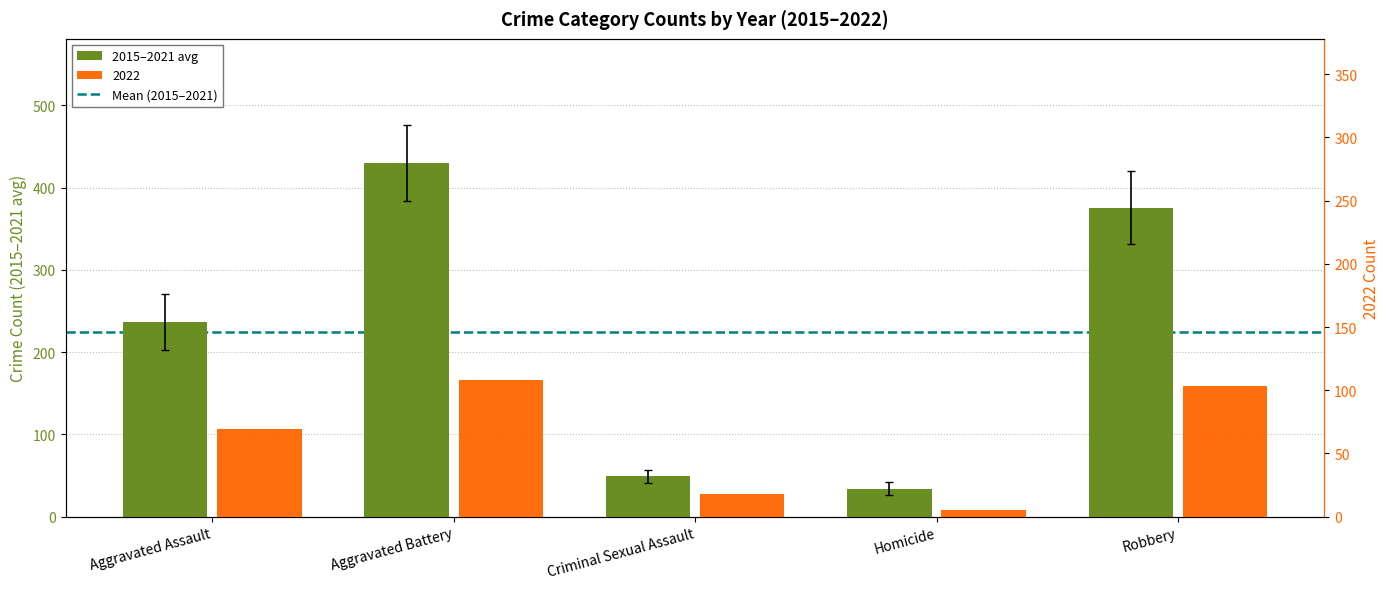

What is the value of the 1st bar from the left?

236.3